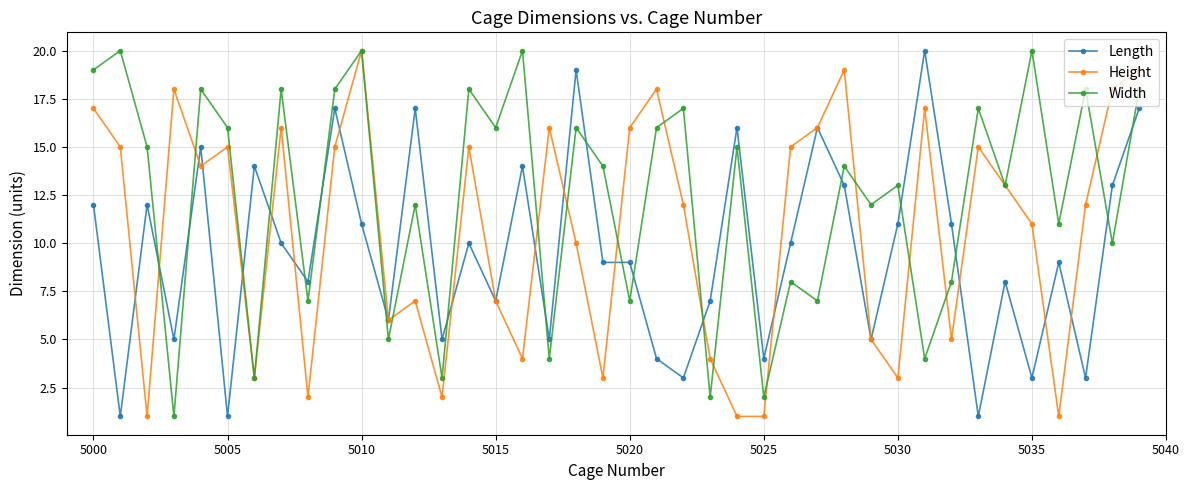

What are all the series names shown in the legend?

Length, Height, Width